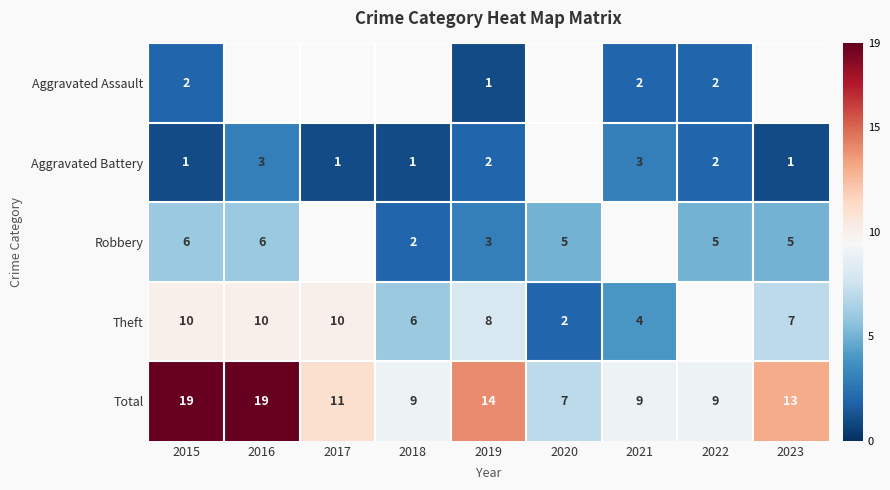

At how many categories does at least one series exceed 14?

2